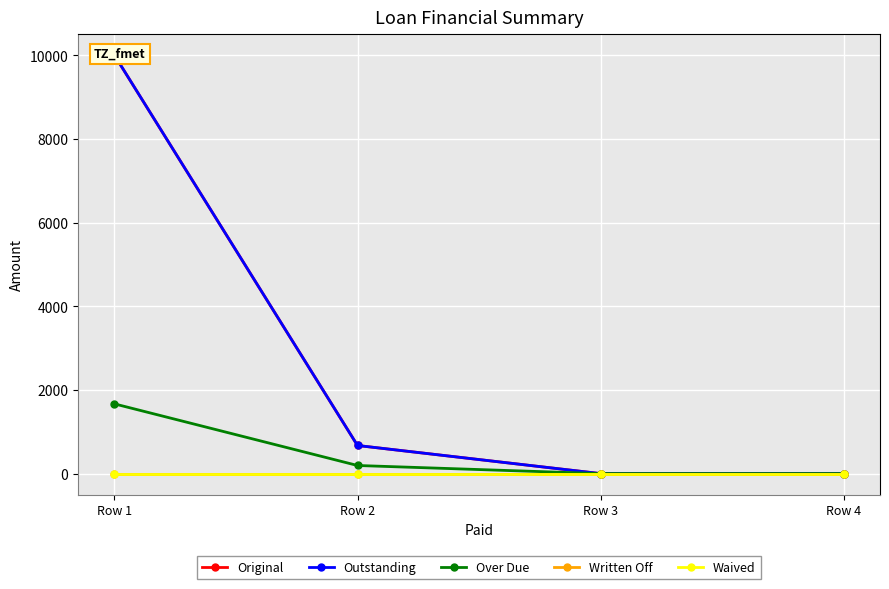

What is the value of the Outstanding point at the 1st from the left?

10000.0